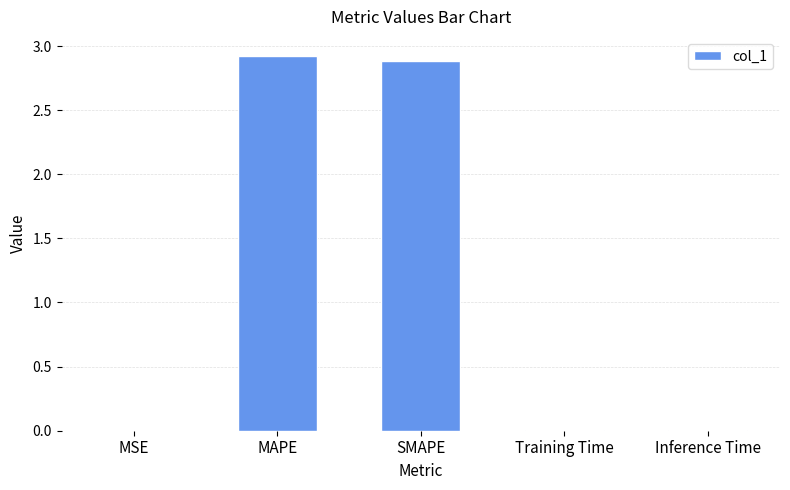

The chart shows a value of 2.9 at SMAPE. True or false?

True